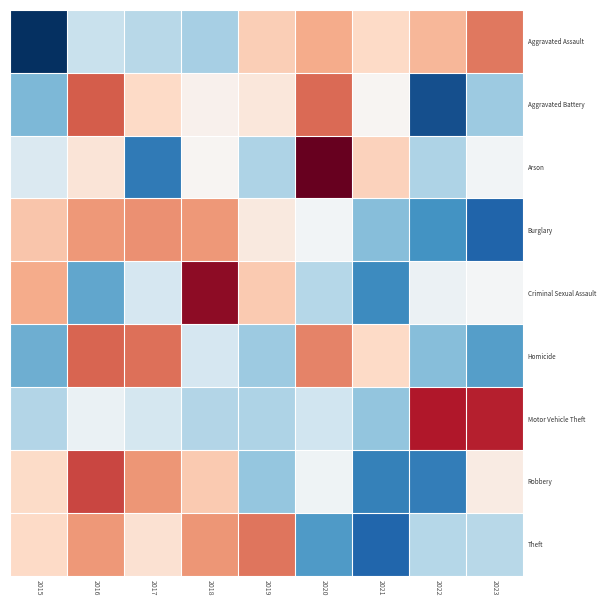

At which label does Theft first exceed 0?

2015